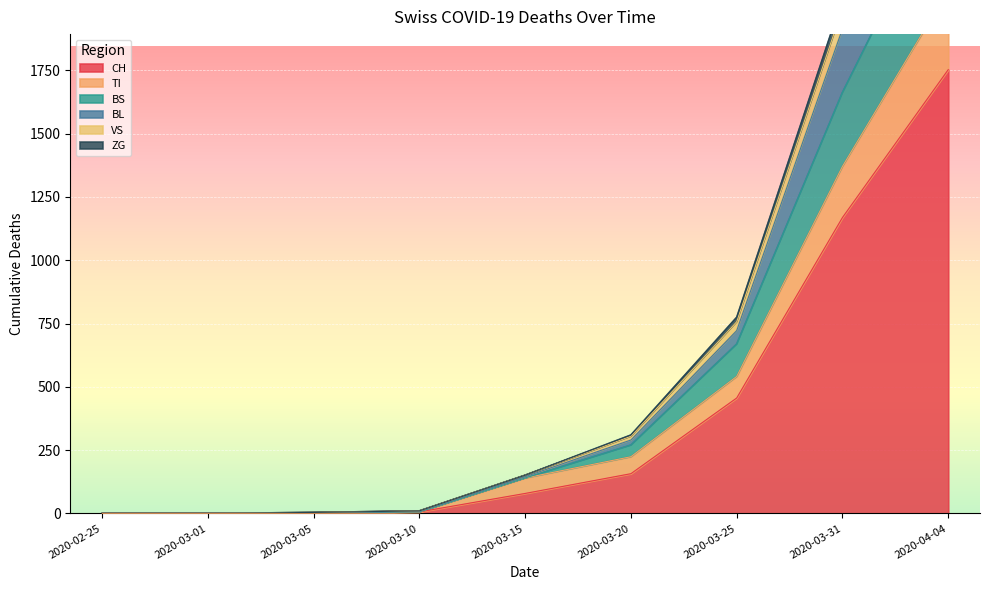

True or false: VS and CH cross at least once.

False